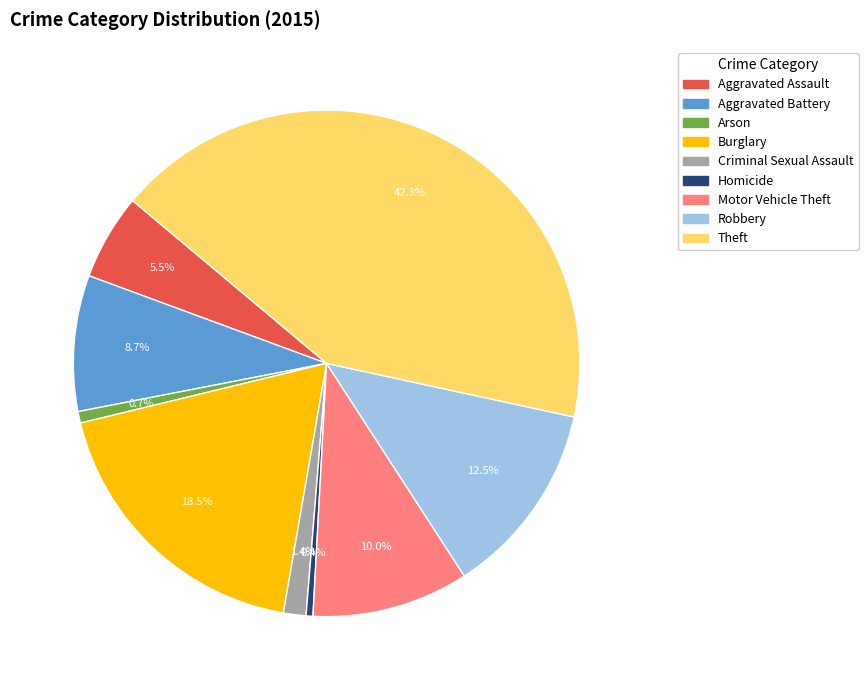

Is the sum of Homicide and Aggravated Battery greater than half?

No